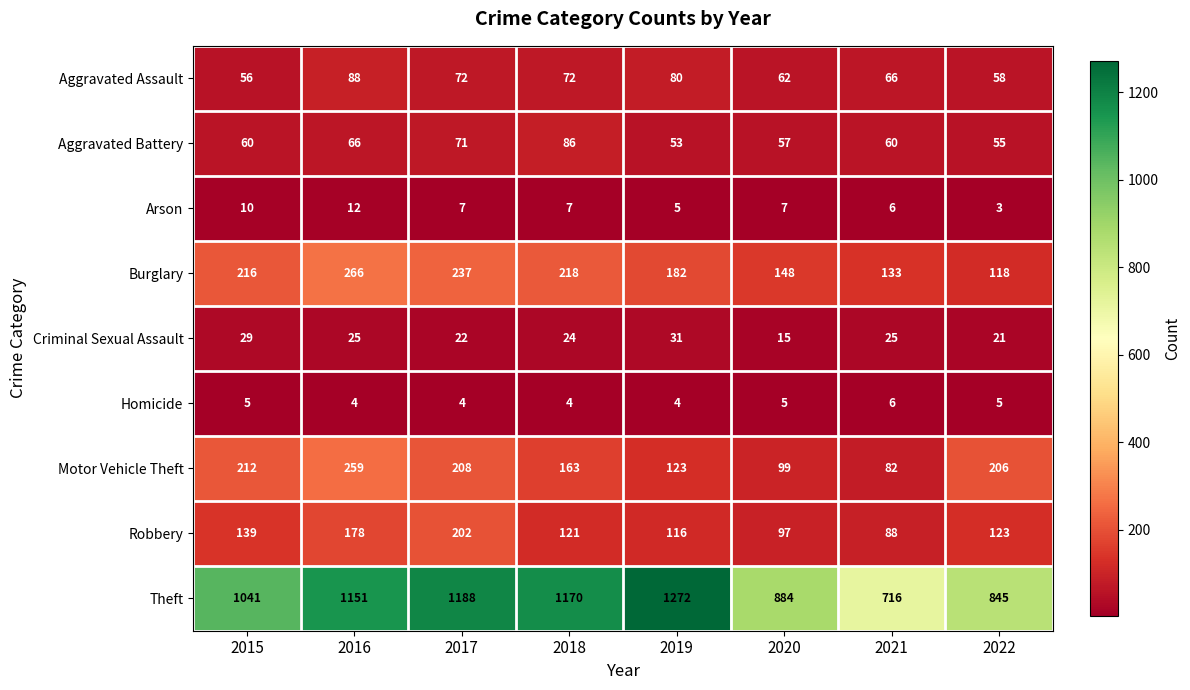

What is the sum of the Aggravated Assault values at 2021 and 2018?

138